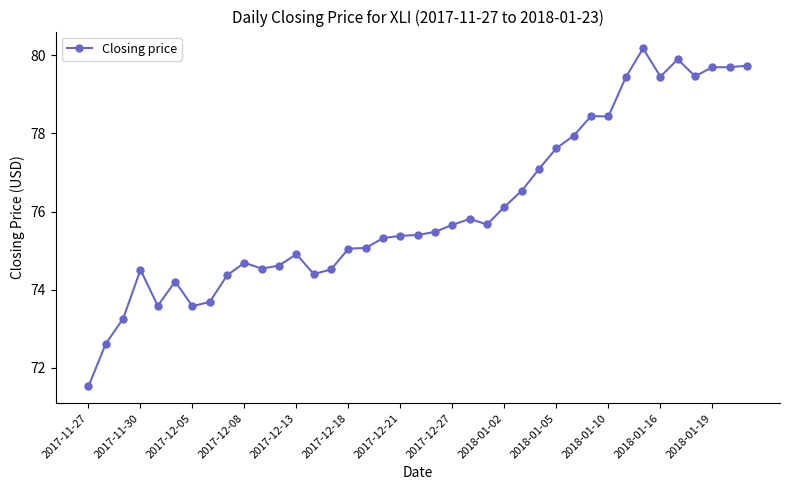

What is the greatest value displayed?

80.2